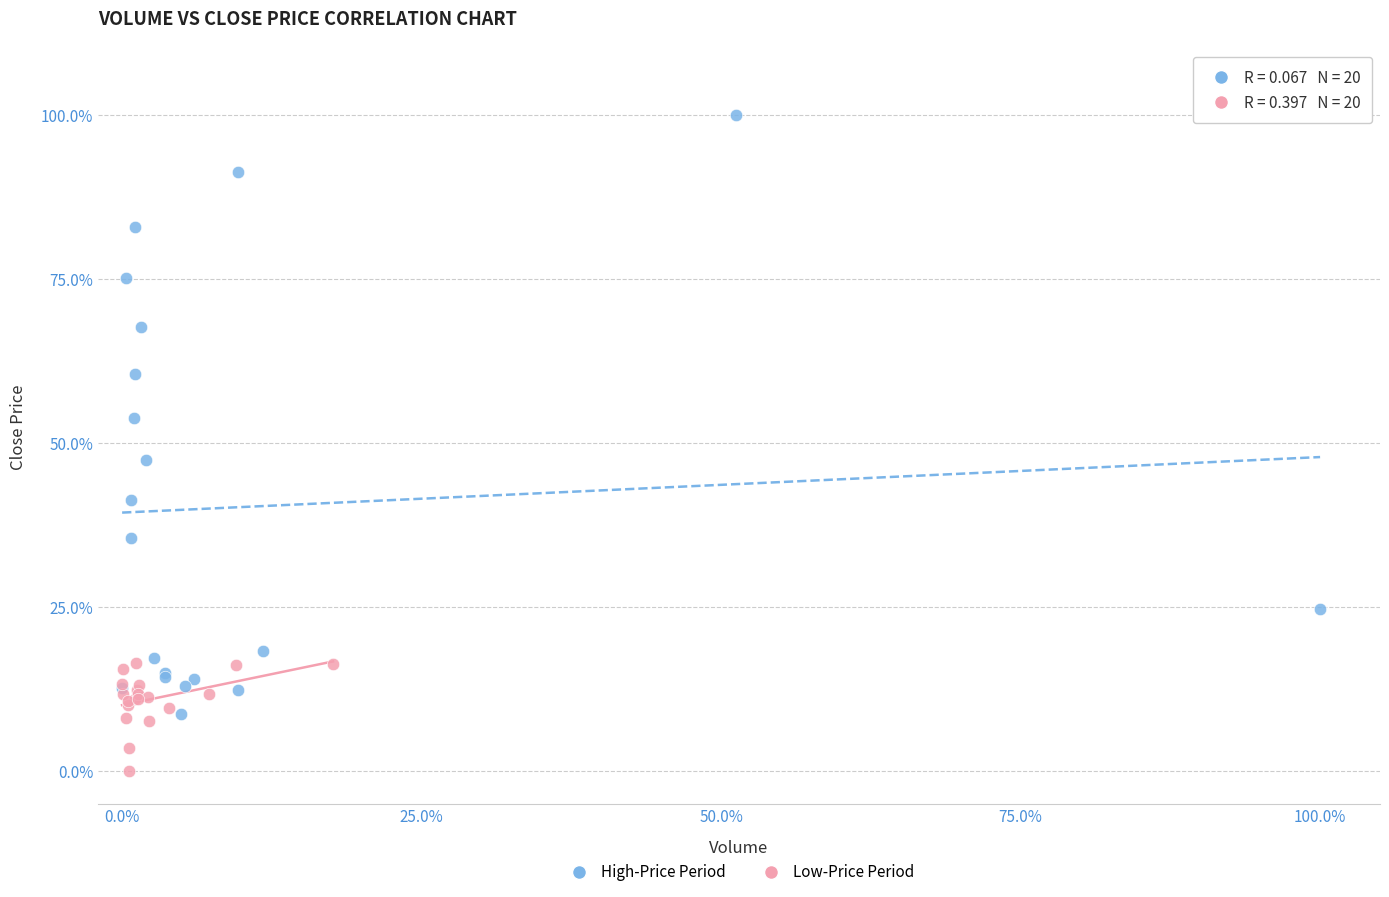

Which series has the widest spread of Y values?

High-Price Period